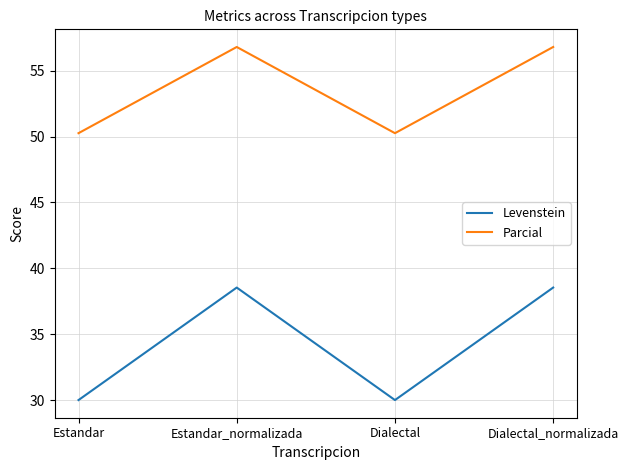

What position from the left is Dialectal_normalizada?

4